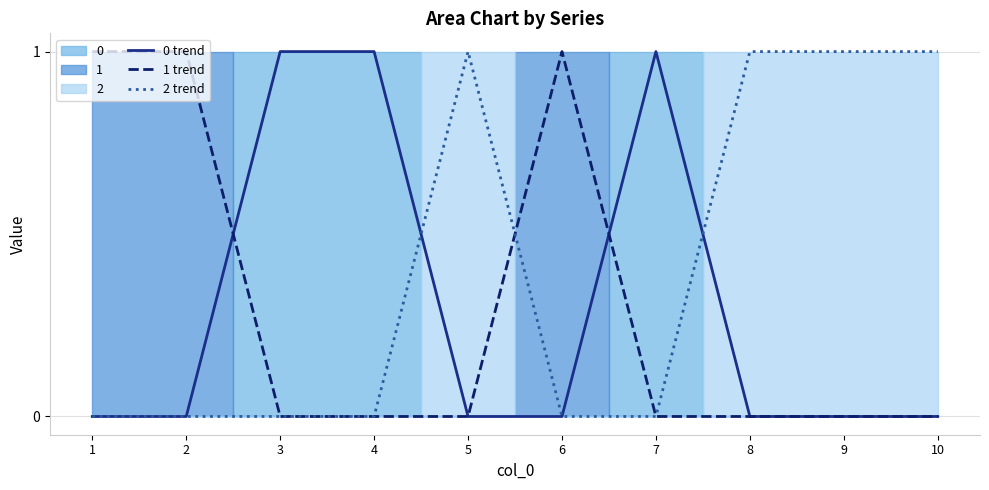

At which category does the chart reach its minimum across all series?

1